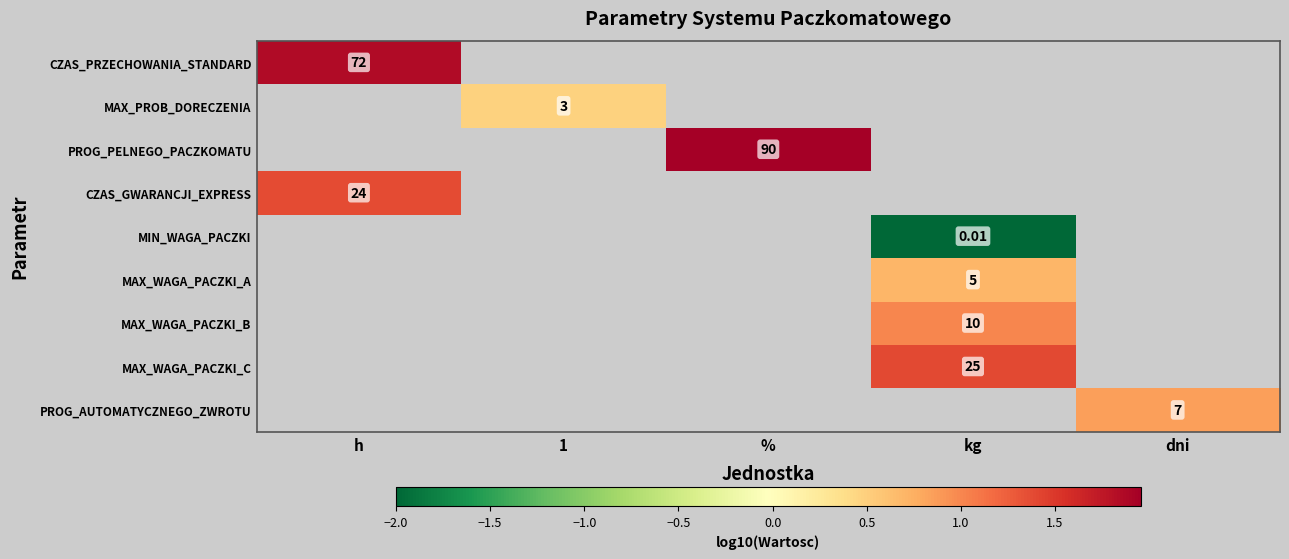

Between kg and 1, which is larger?

kg